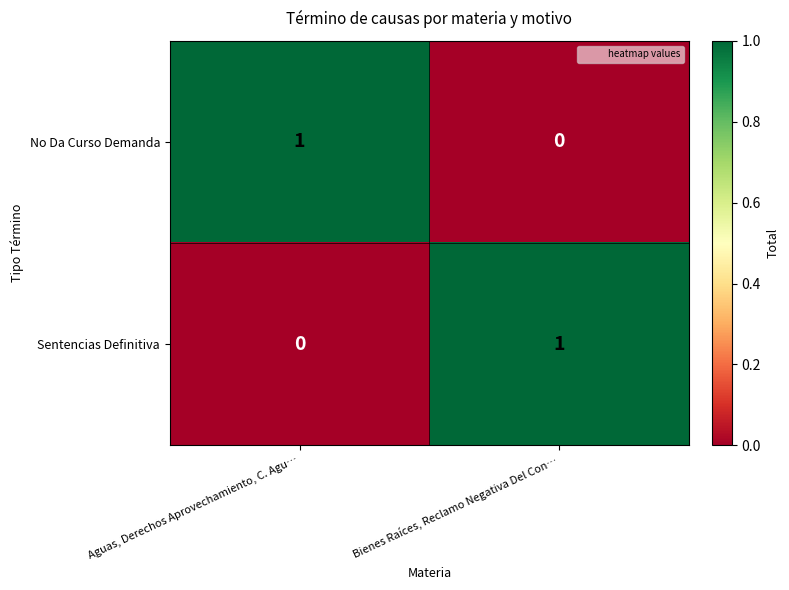

True or false: No Da Curso Demanda has a value of 1 at Aguas, Derechos Aprovechamiento, C. Agu….

True